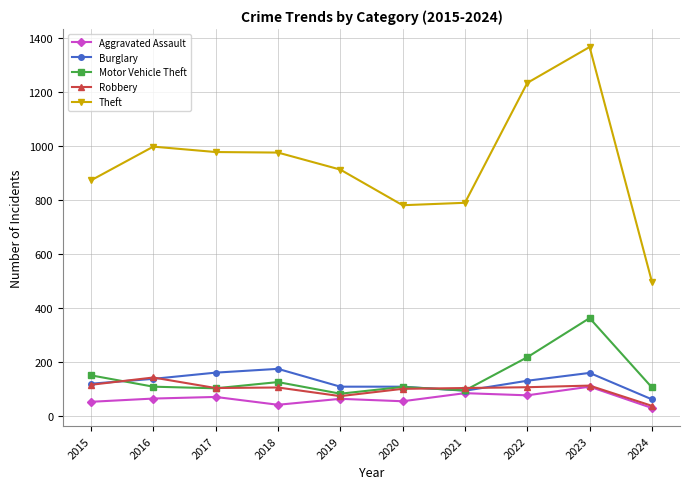

True or false: Robbery and Theft intersect in this chart.

False